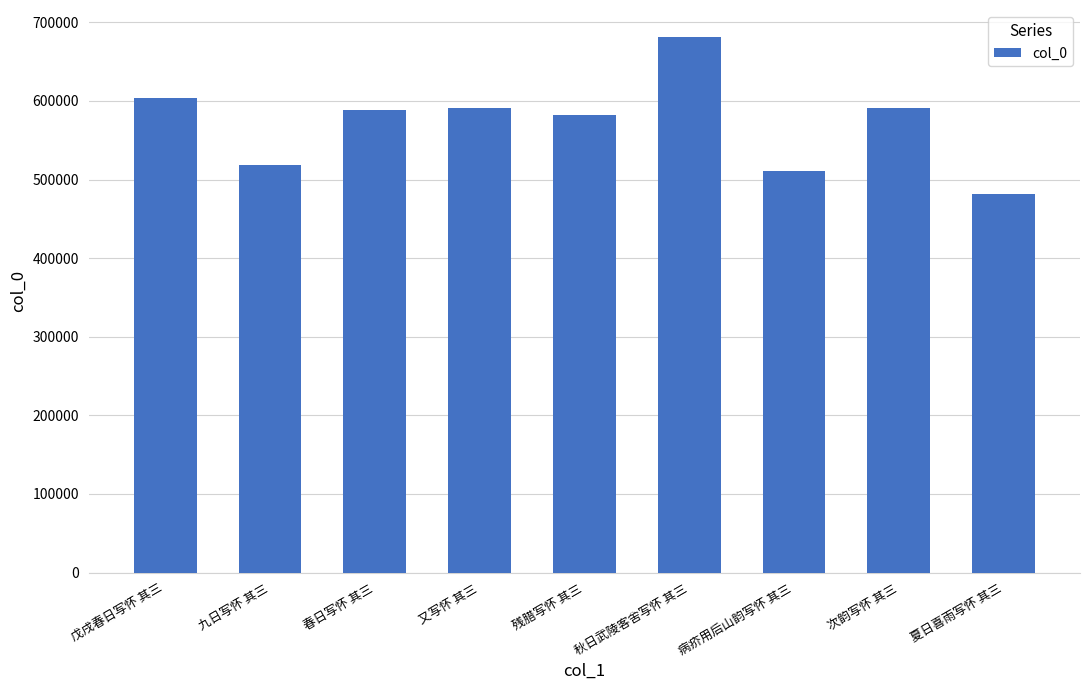

How many data points does each series have?

9